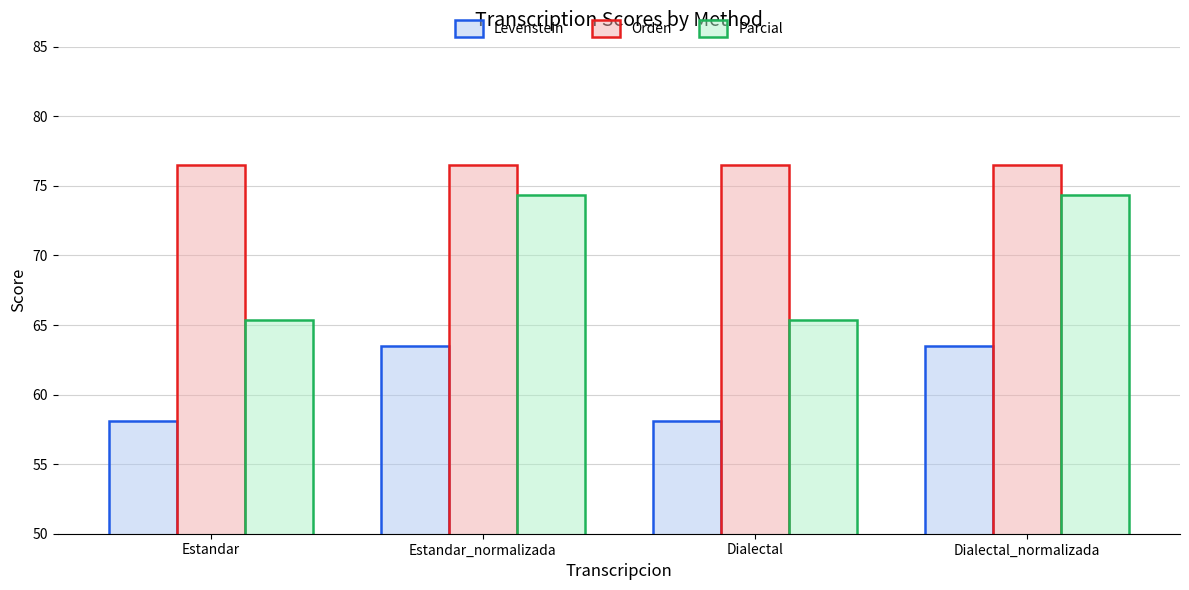

Is it true that Levenstein equals 58.1 at Estandar?

True